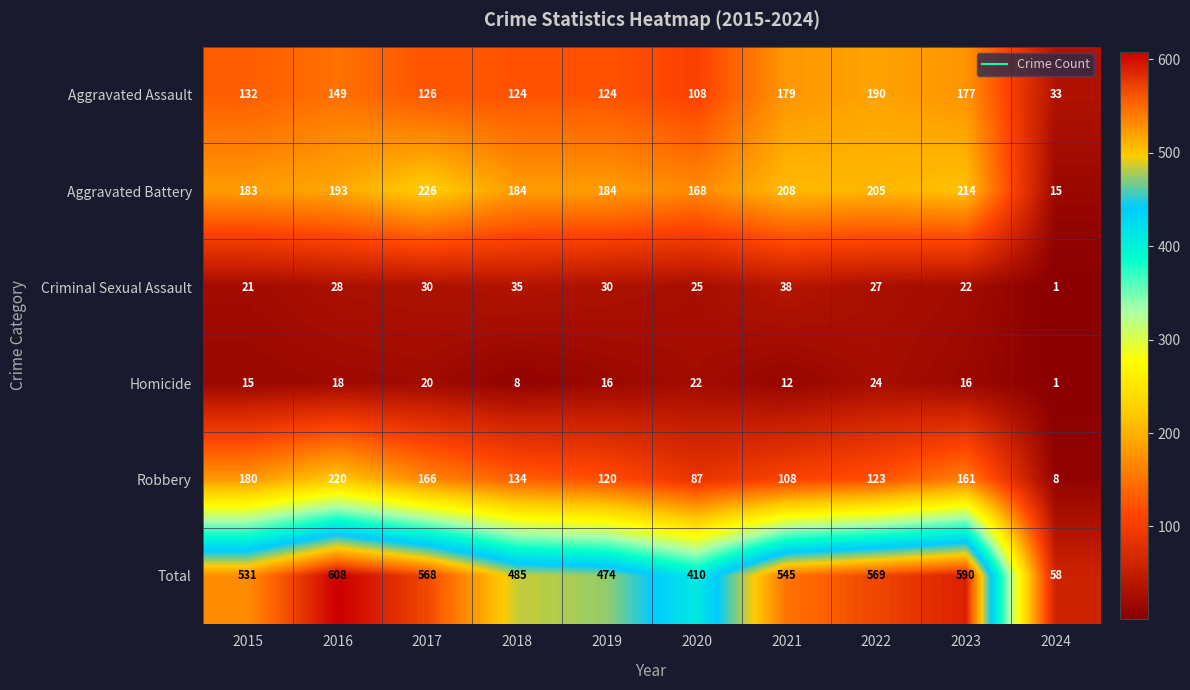

At which category is the sum across all series the highest?

2016